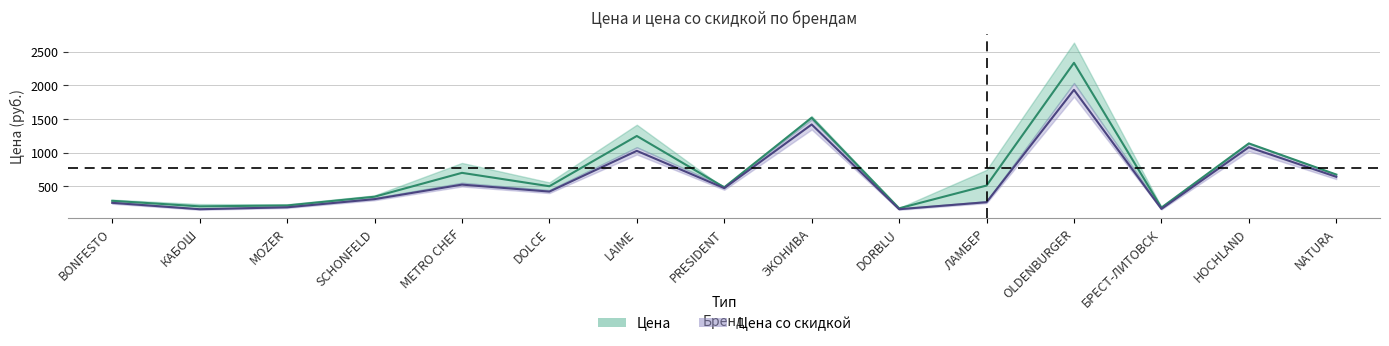

How many interior local valleys (lower than both neighbors) does the data have?

5